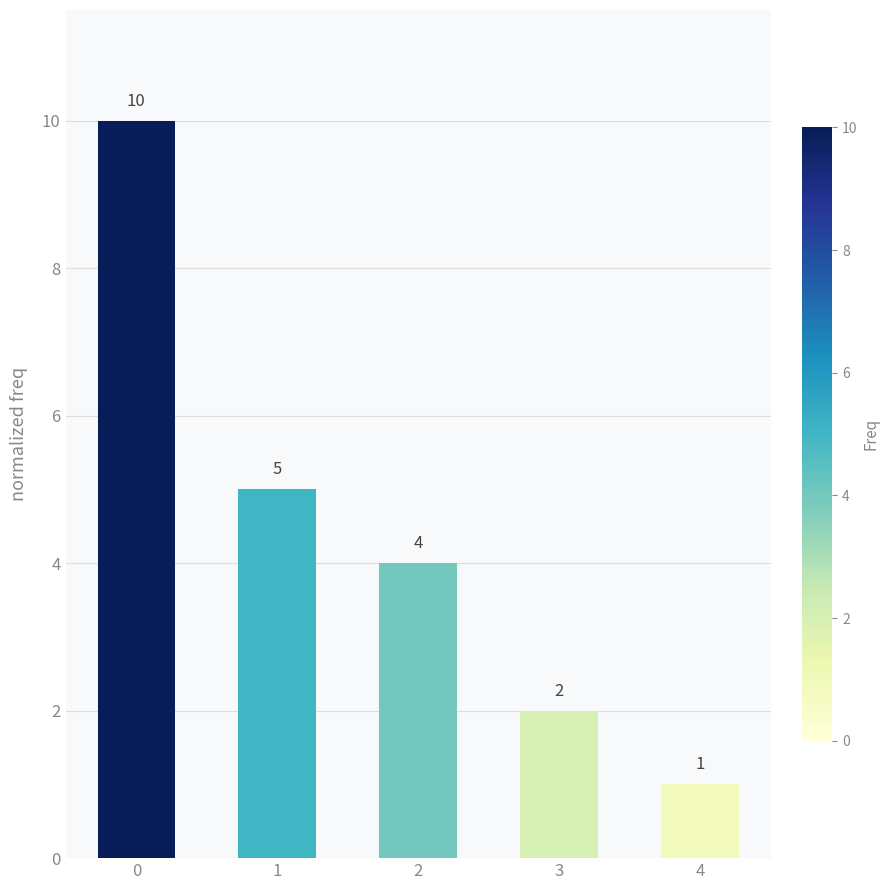

Count the number of data series in this chart.

1